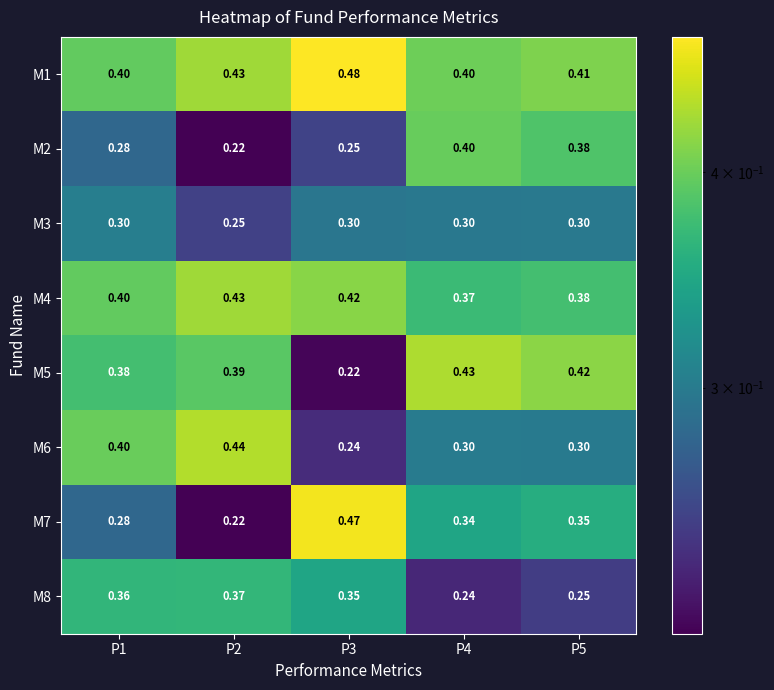

Is the value of M7 at P5 greater than the value of M2 at P2?

Yes